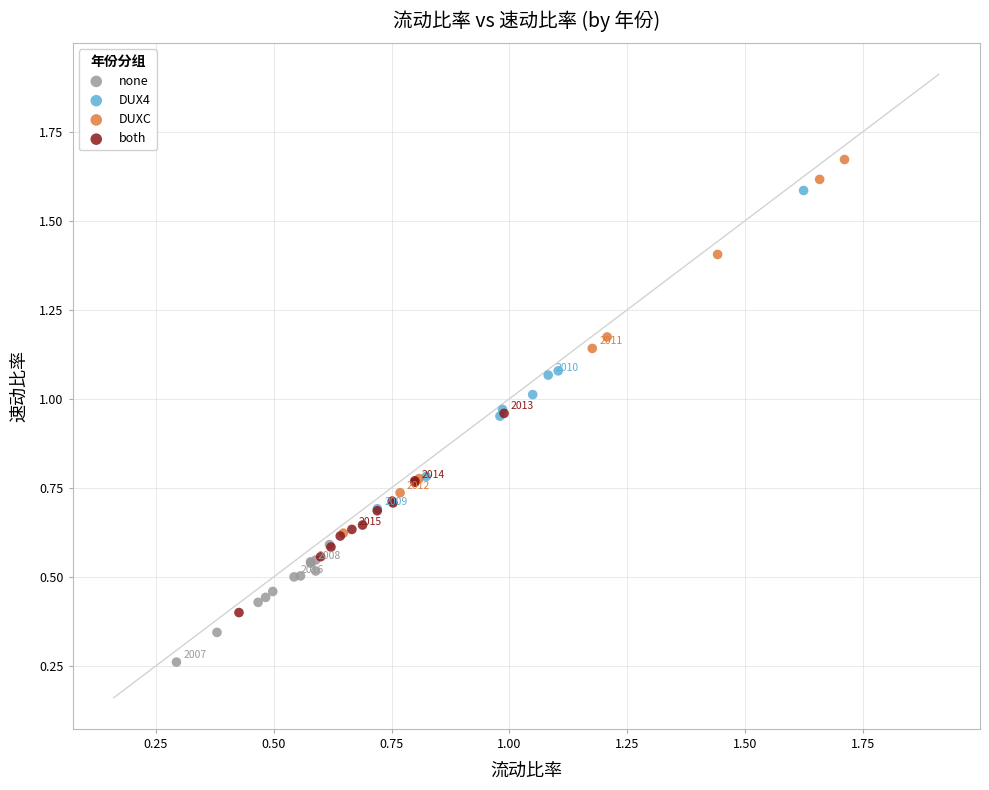

Which series reaches the maximum Y coordinate?

DUXC